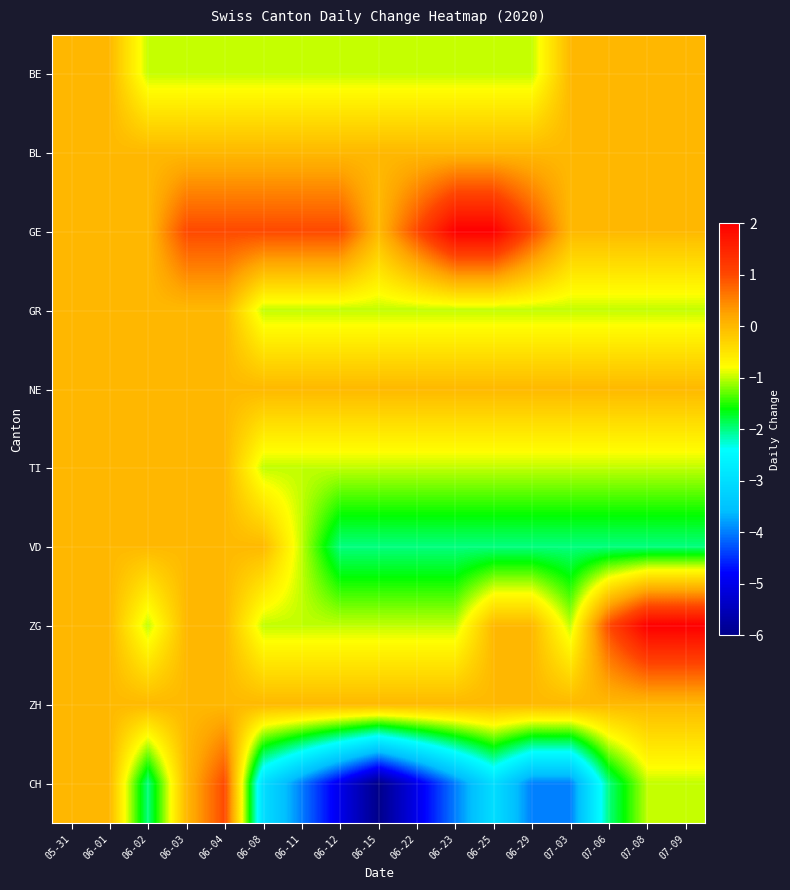

Which series has the largest total across all categories?

GE